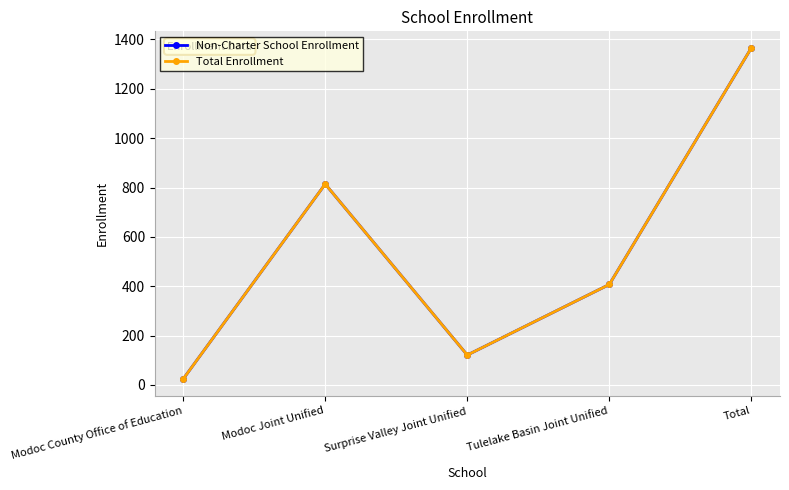

At which label does Total Enrollment reach its peak?

Total